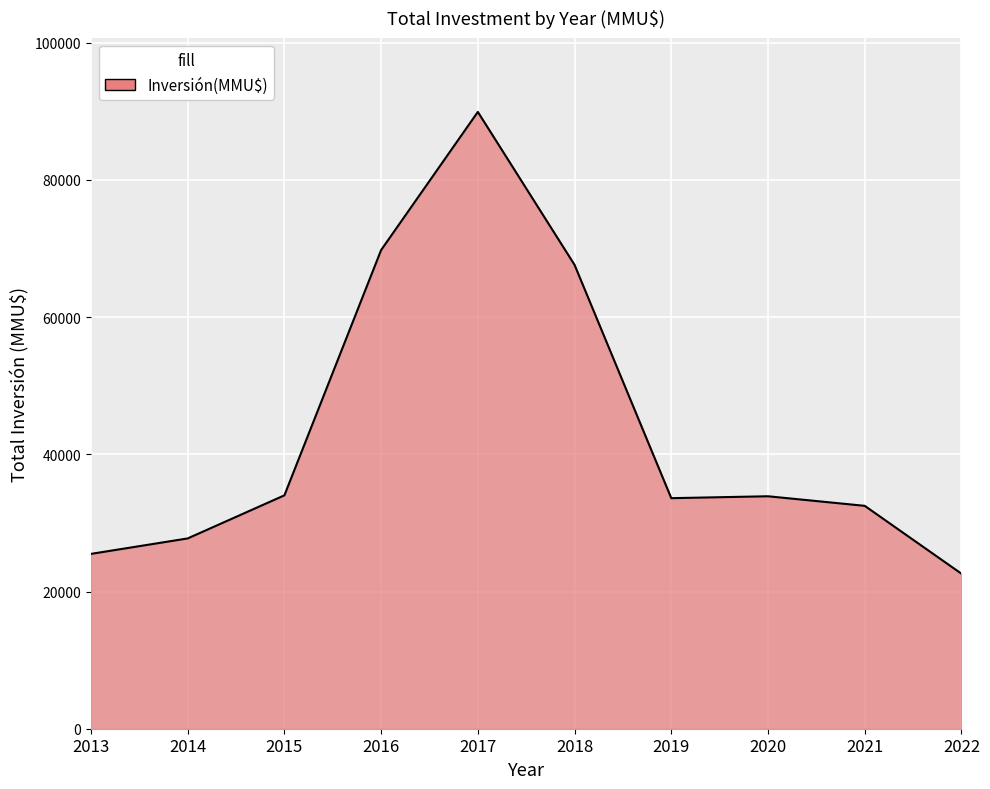

Approximately how many times larger is the value at 2021 compared to 2018?

0.5